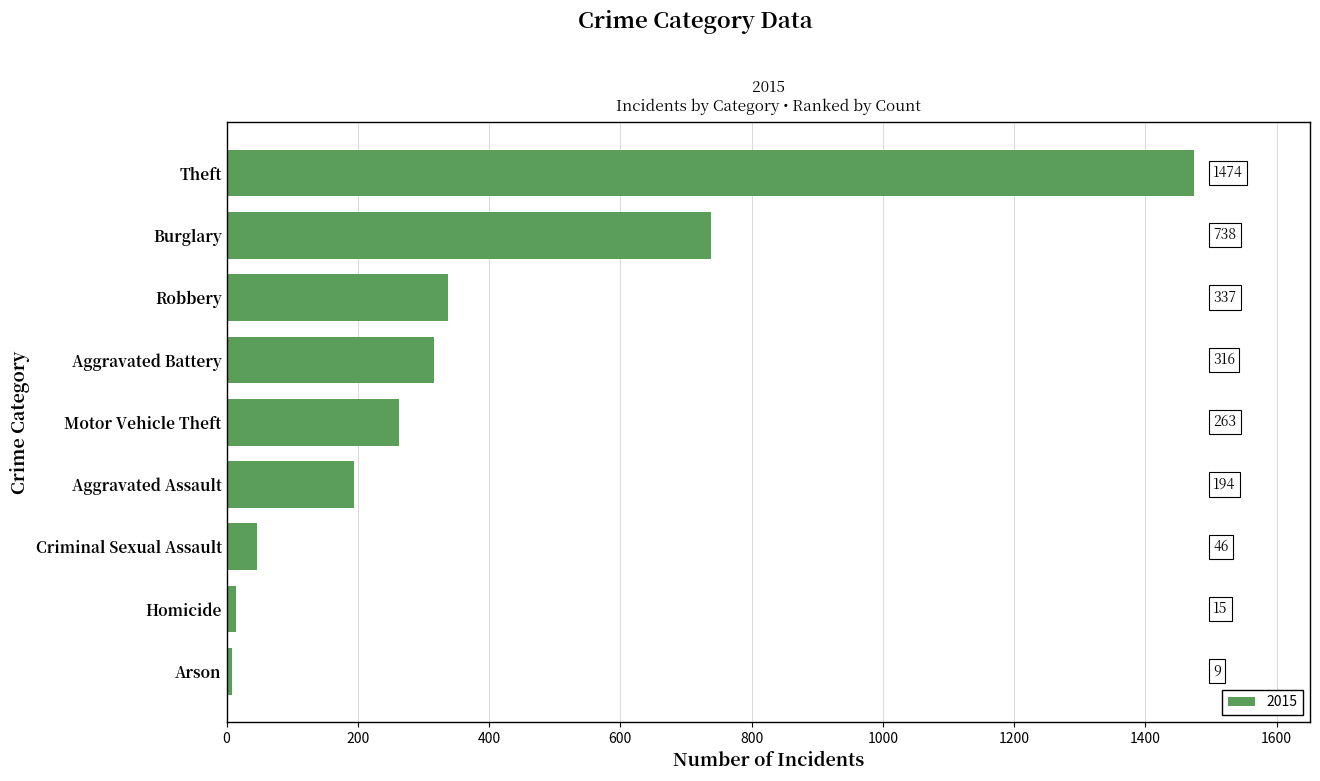

What is the difference between the maximum and second lowest values?

1459